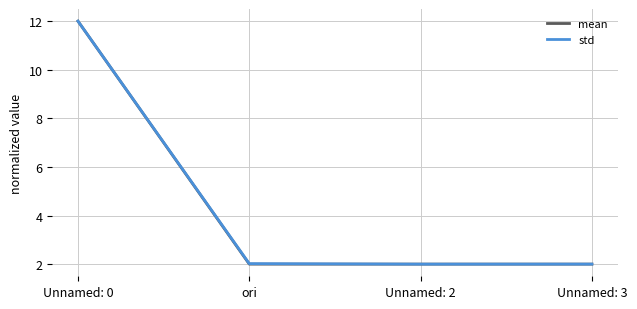

What position from the right is Unnamed: 0?

4